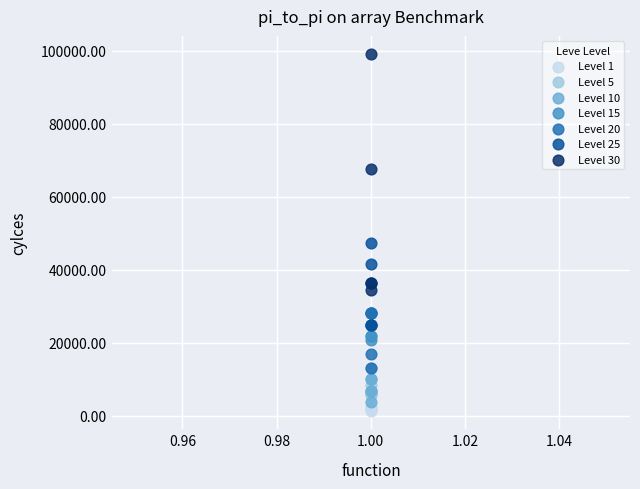

What are all the series names shown in the legend?

Level 1, Level 5, Level 10, Level 15, Level 20, Level 25, Level 30